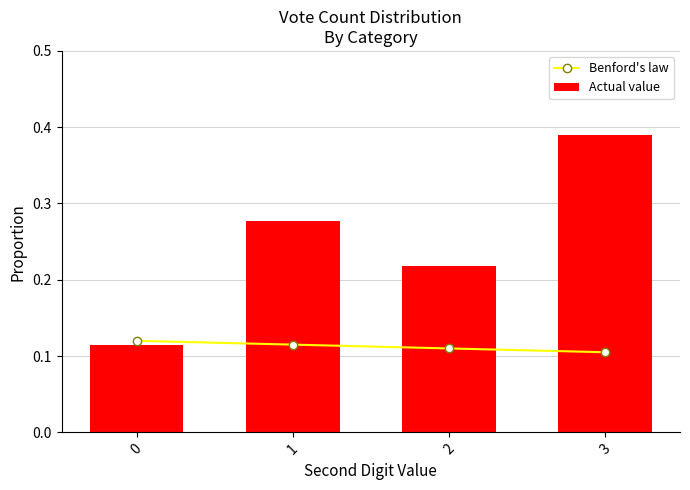

List the series in order of their peak value, highest first.

Actual value, Benford's law